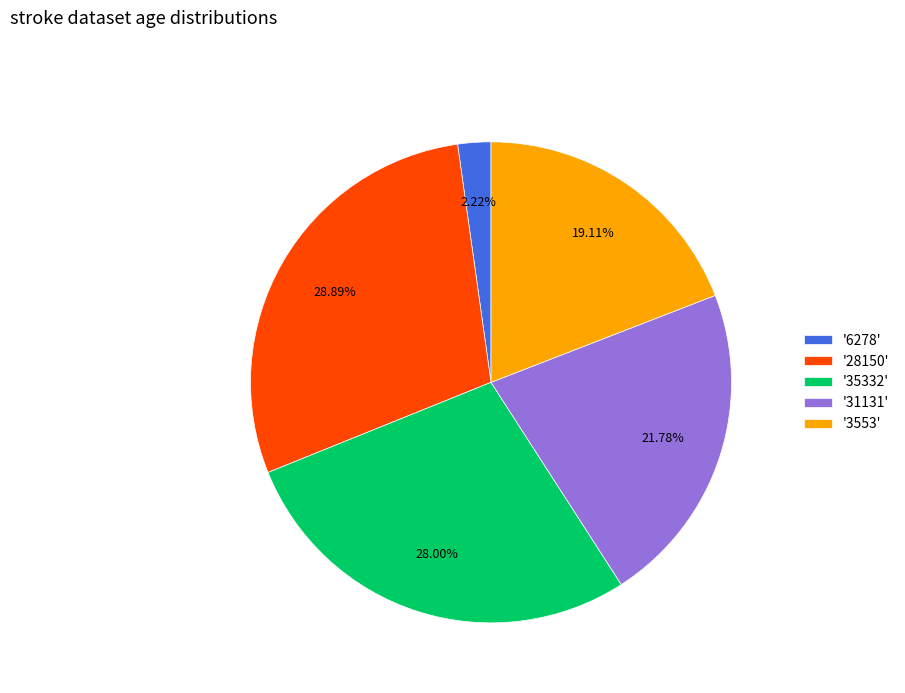

Rank the categories by value from lowest to highest.

'6278', '3553', '31131', '35332', '28150'